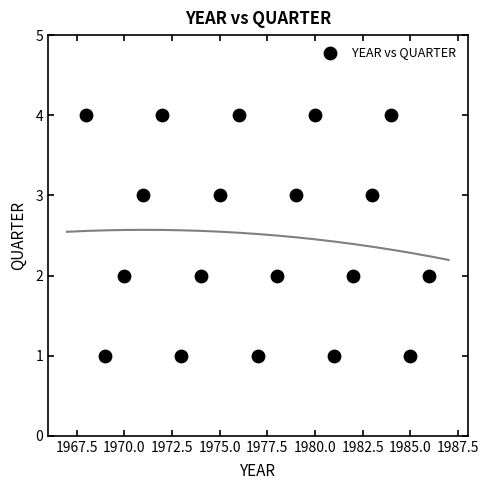

What is the range of X values (max minus min)?

18